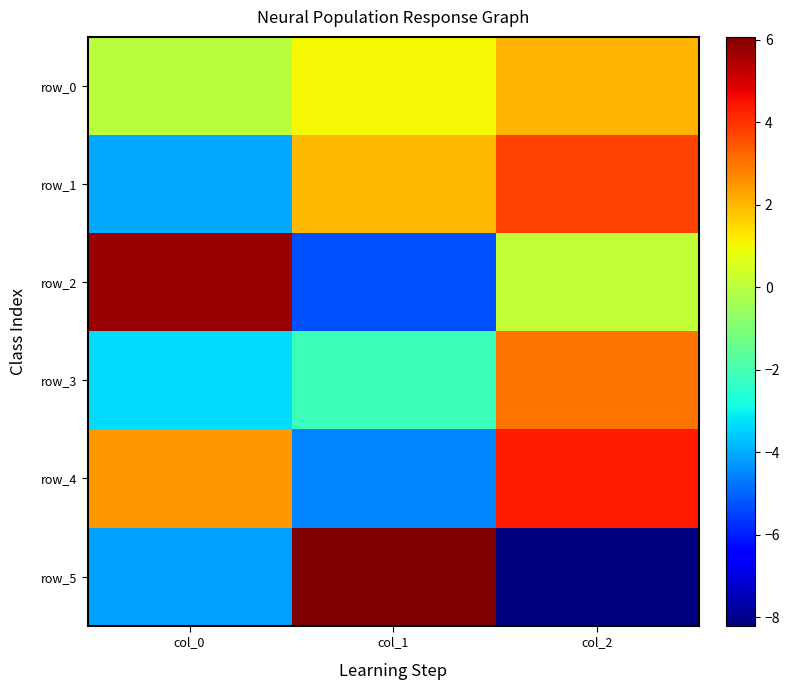

Is it true that row_3 equals 4.5 at col_2?

False